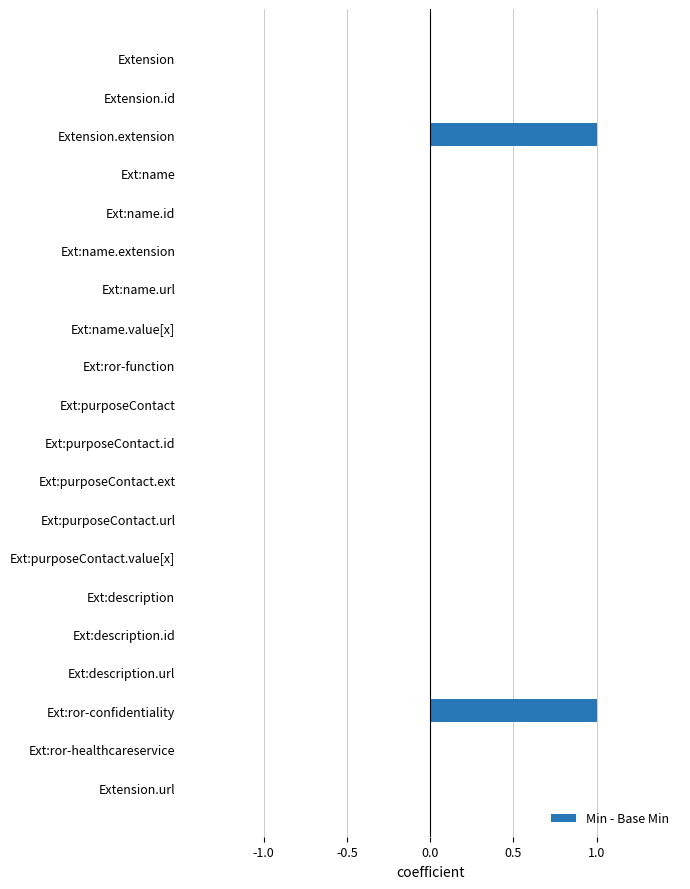

Reading top to bottom, what are all the values shown in this chart?

Extension=0	Extension.id=0	Extension.extension=1	Ext:name=0	Ext:name.id=0	Ext:name.extension=0	Ext:name.url=0	Ext:name.value[x]=0	Ext:ror-function=0	Ext:purposeContact=0	Ext:purposeContact.id=0	Ext:purposeContact.ext=0	Ext:purposeContact.url=0	Ext:purposeContact.value[x]=0	Ext:description=0	Ext:description.id=0	Ext:description.url=0	Ext:ror-confidentiality=1	Ext:ror-healthcareservice=0	Extension.url=0